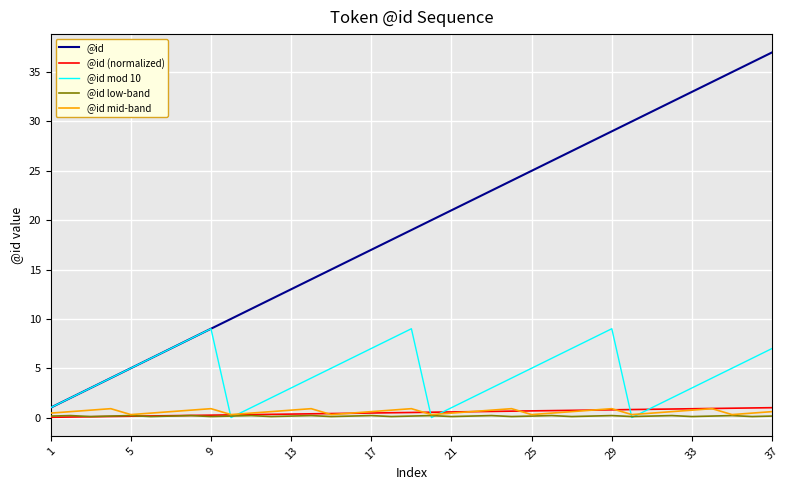

What is the maximum value shown in the chart?

37.0